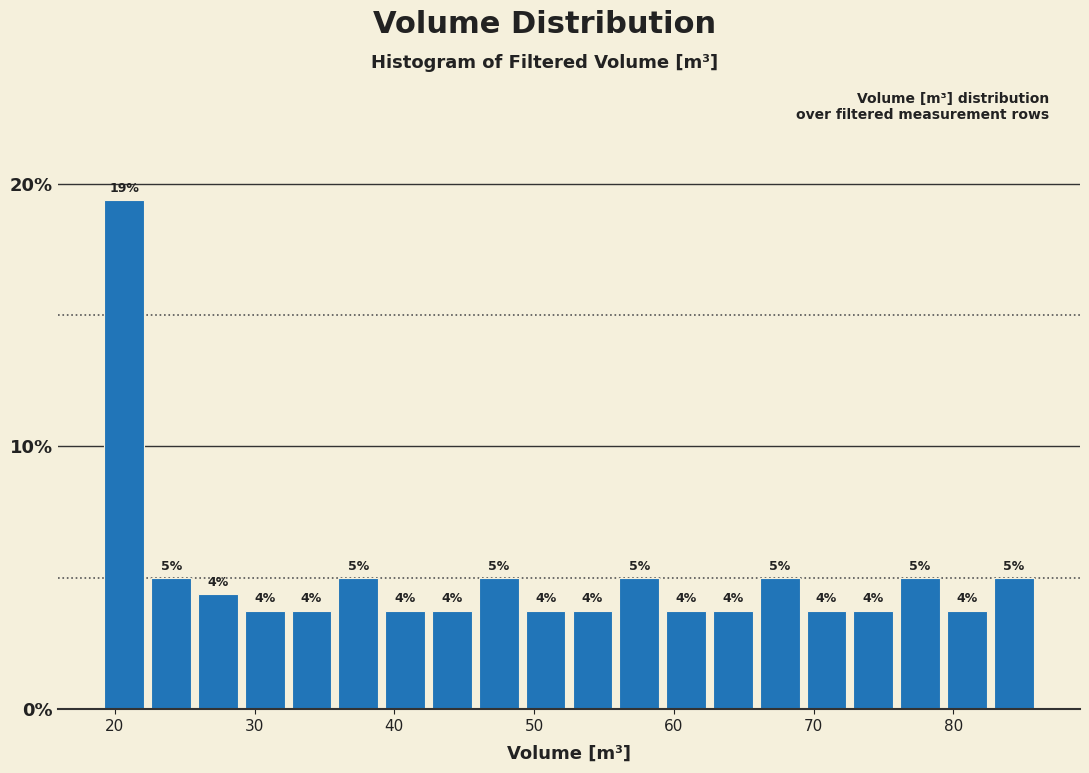

Around what value on the x-axis is the tallest bar? Give the approximate position of its centre, as read against the axis.

21